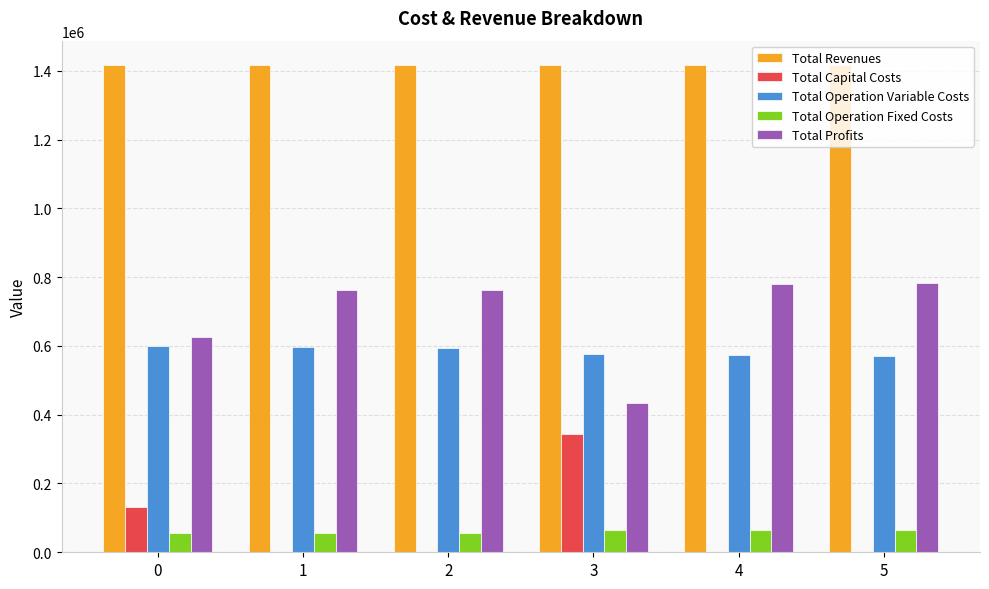

What is the total value across all series at 1?

2832045.5